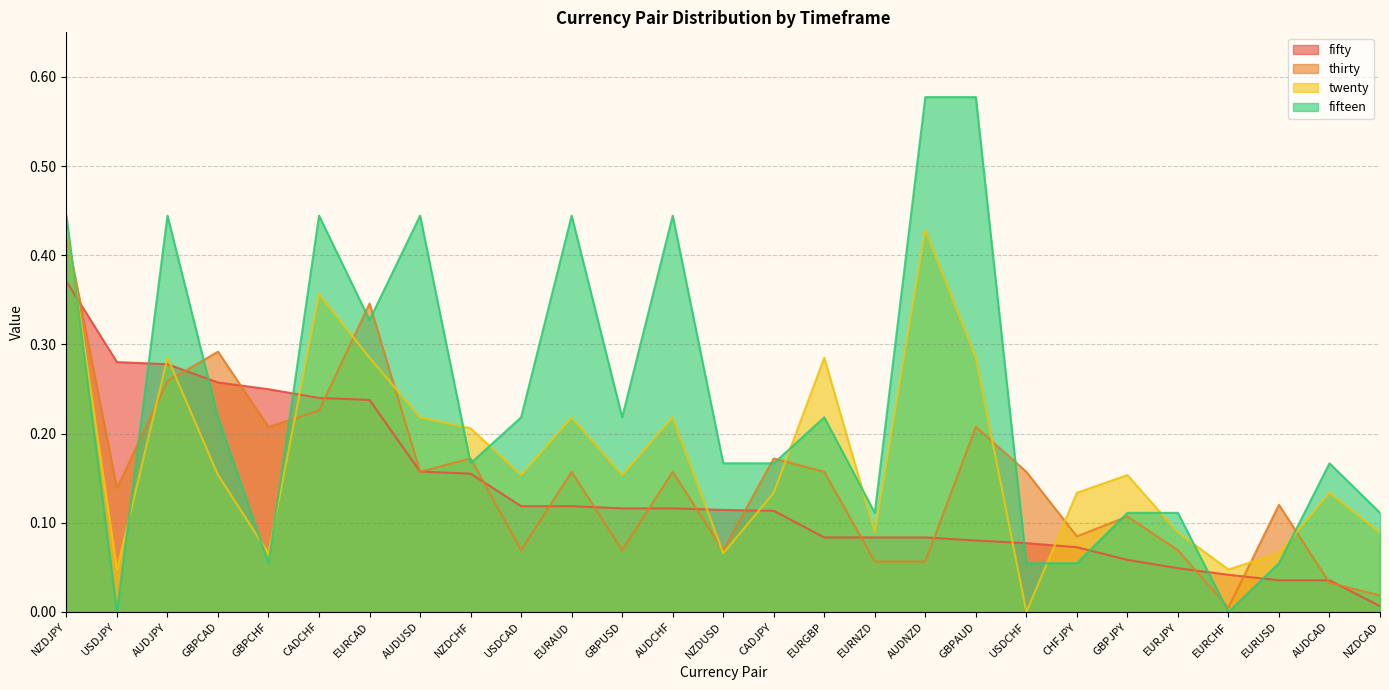

What is the value of the fifteen point at the 1st from the left?

0.4